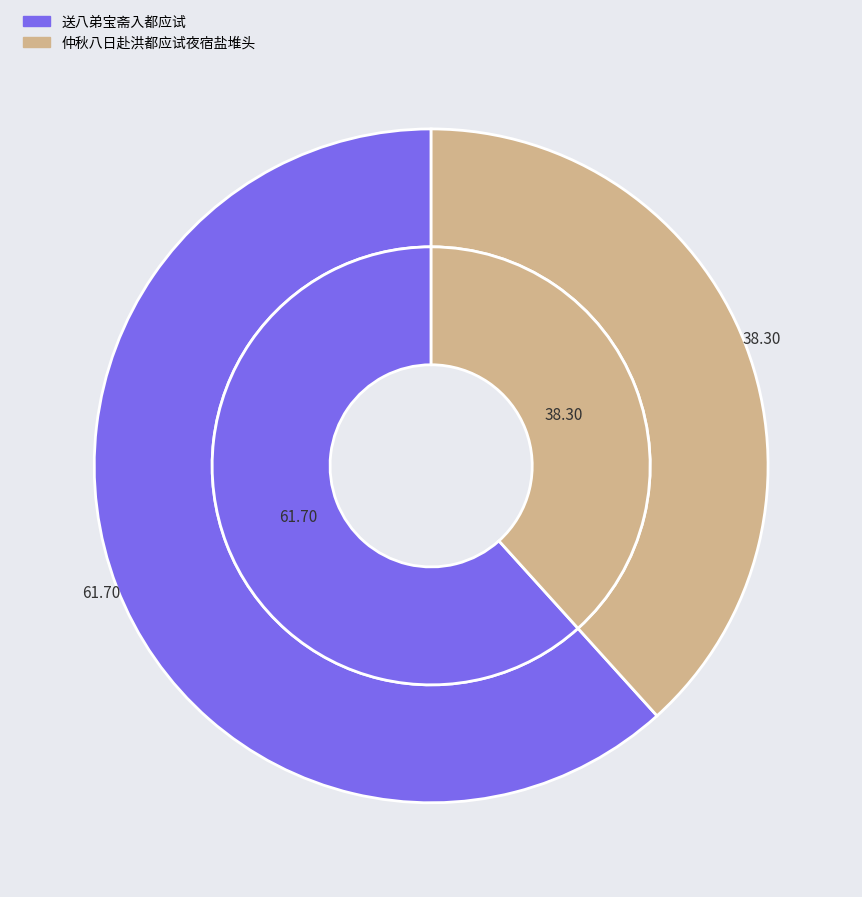

To the nearest percent, what portion does 送八弟宝斋入都应试 represent?

62%